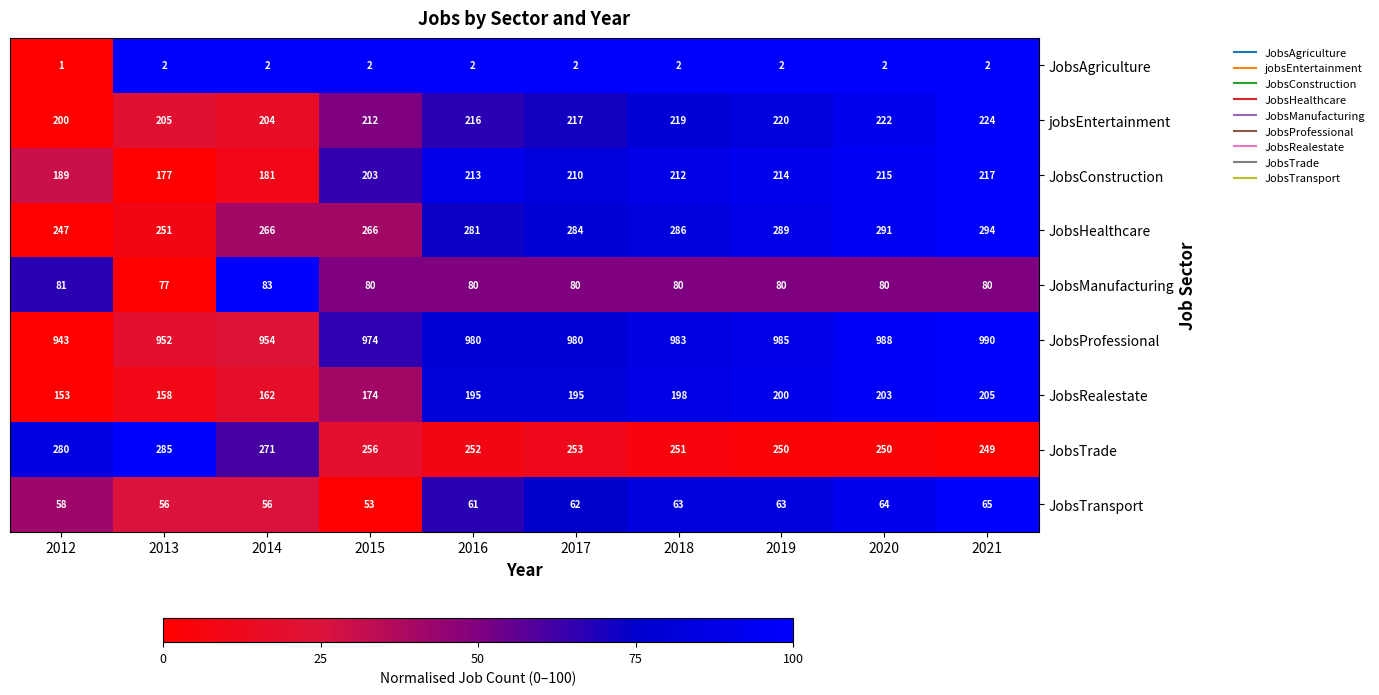

Where is JobsConstruction nearest to the value 197?

2015